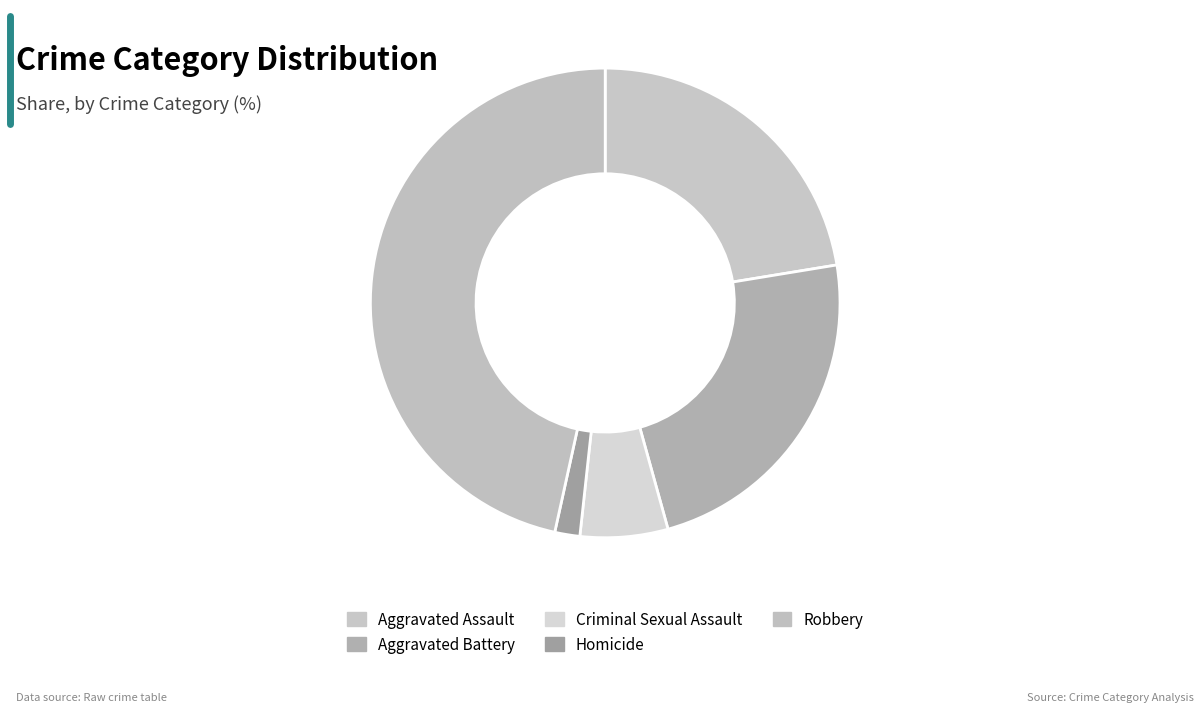

Which category has the smallest portion of the pie?

Homicide